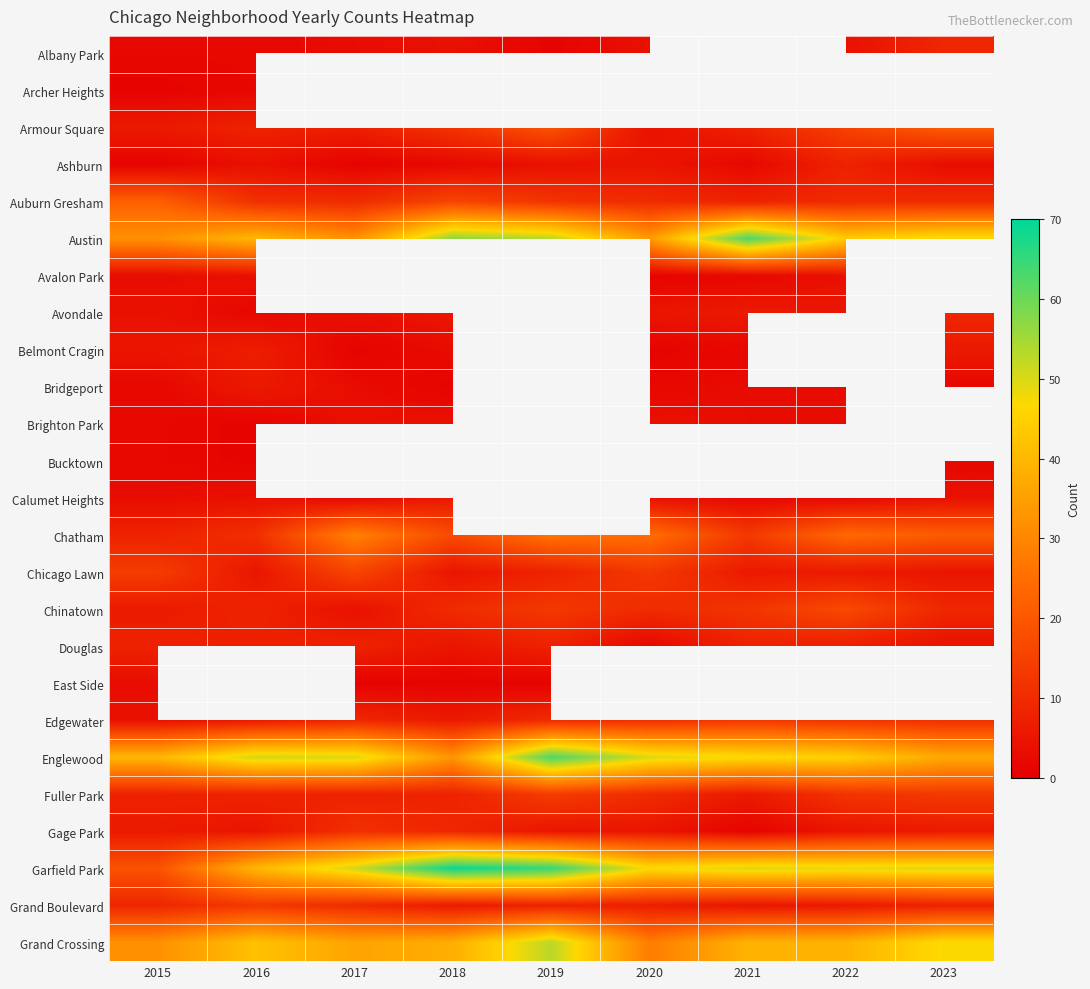

At which category does the chart reach its peak across all series?

2018